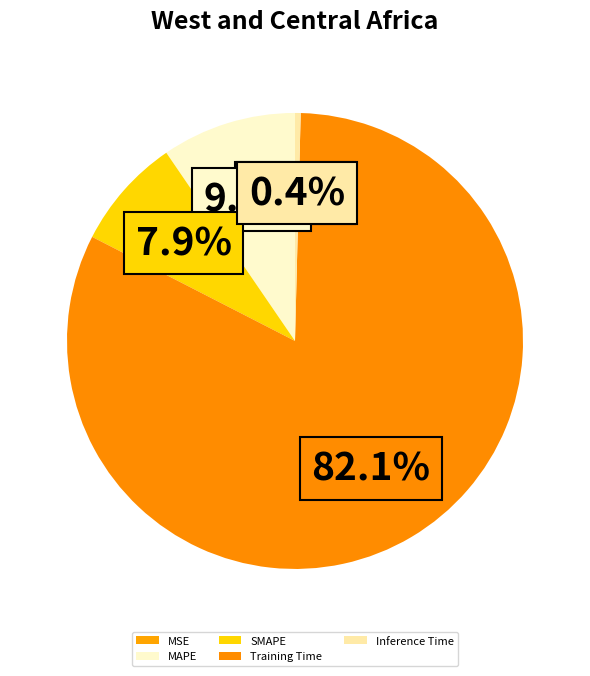

Which has a higher value, MSE or SMAPE?

SMAPE